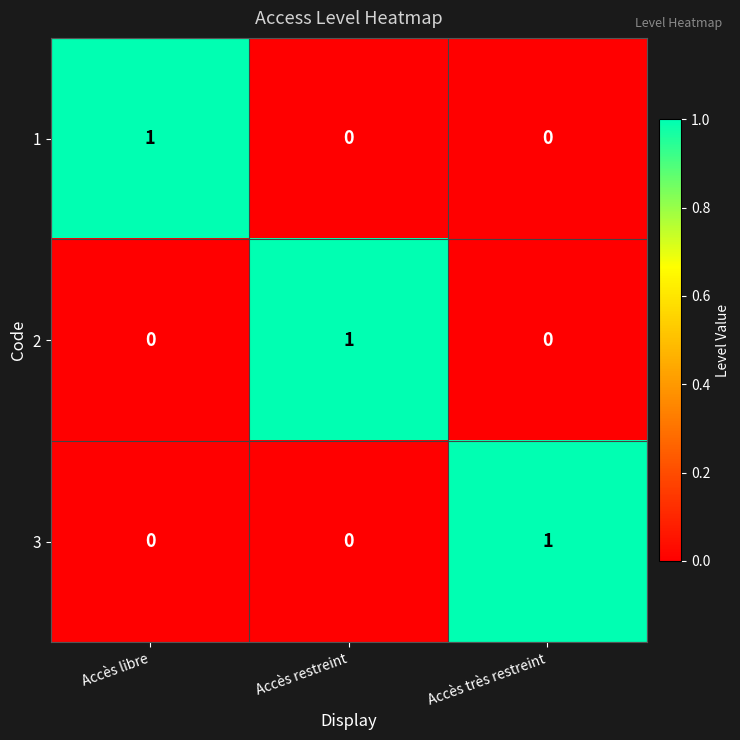

What is the spread (max minus min) of values at Accès très restreint?

1